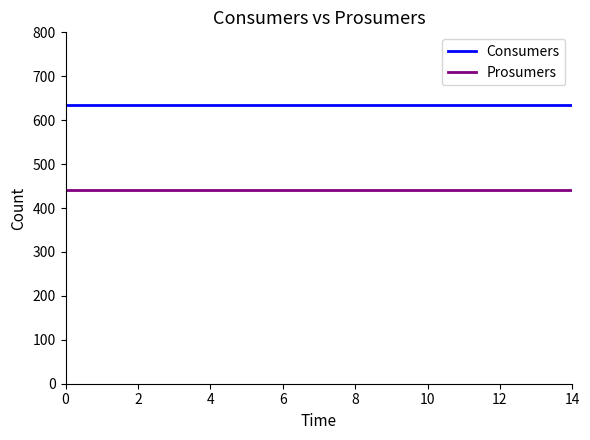

Rank the series by their maximum value, from lowest to highest.

Prosumers, Consumers